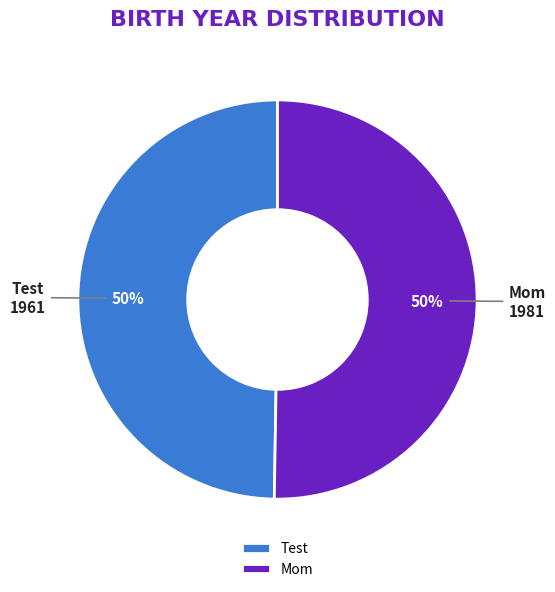

True or false: Mom accounts for 61% of the total.

False